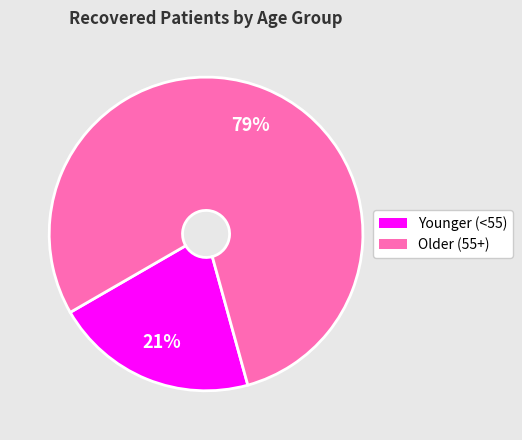

Count the number of slices in the pie.

2